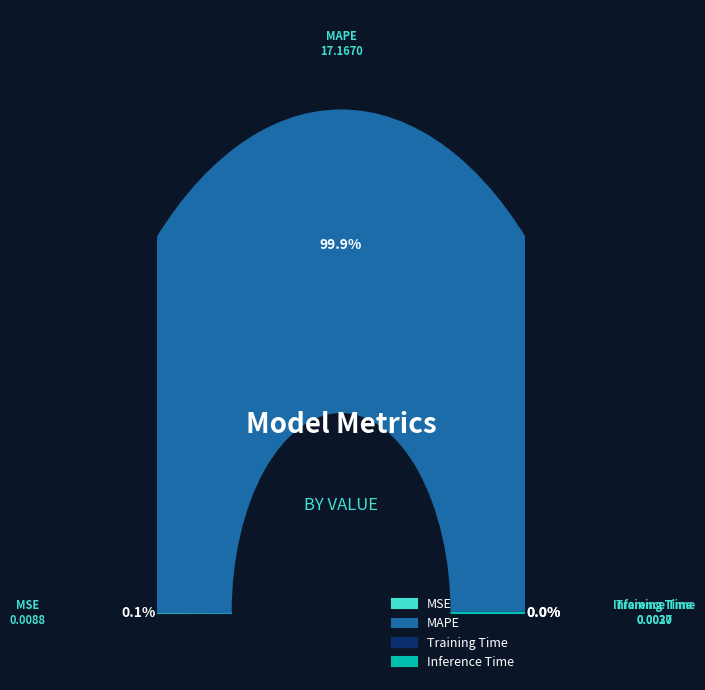

Is there any slice that represents more than half of the pie?

Yes